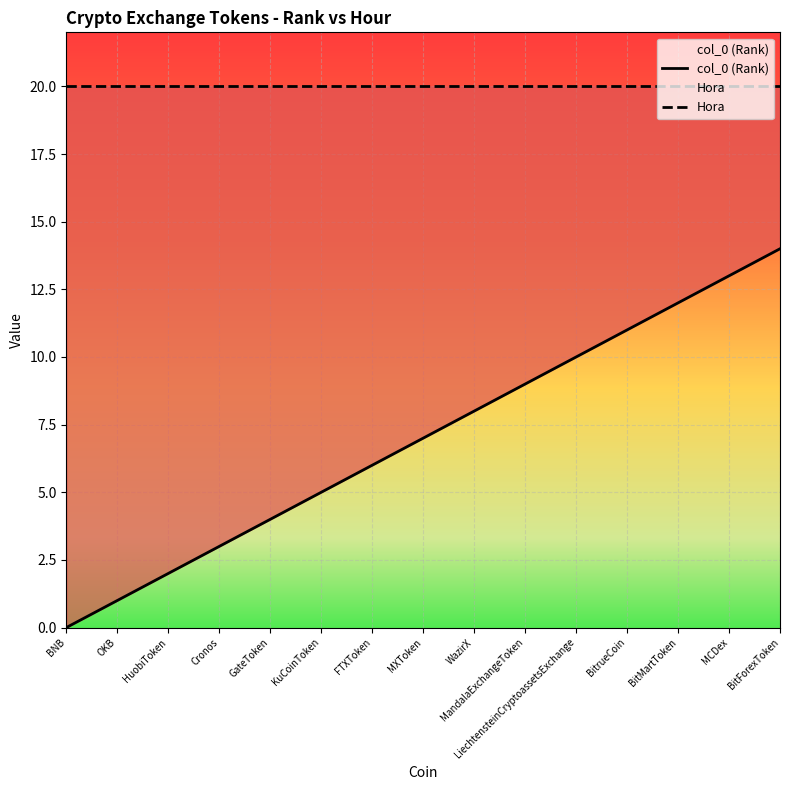

Rank the categories by col_0 (Rank) value from highest to lowest.

BitForexToken, MCDex, BitMartToken, BitrueCoin, LiechtensteinCryptoassetsExchange, MandalaExchangeToken, WazirX, MXToken, FTXToken, KuCoinToken, GateToken, Cronos, HuobiToken, OKB, BNB